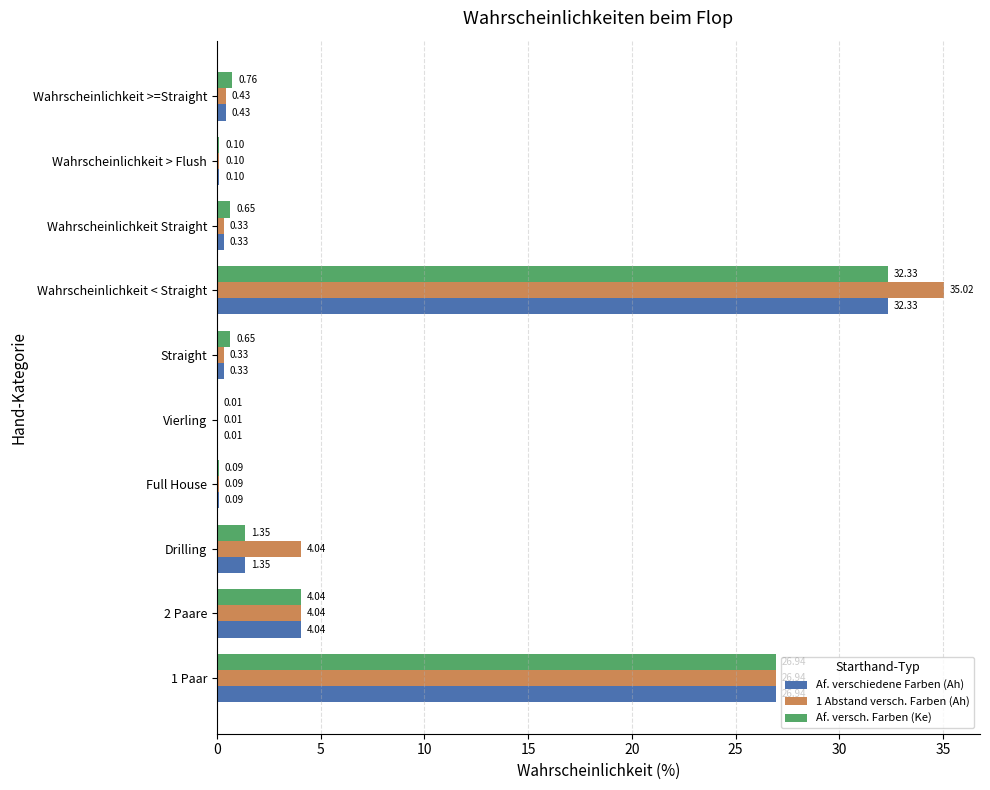

What is the sum of all Af. versch. Farben (Ke) values?

66.9